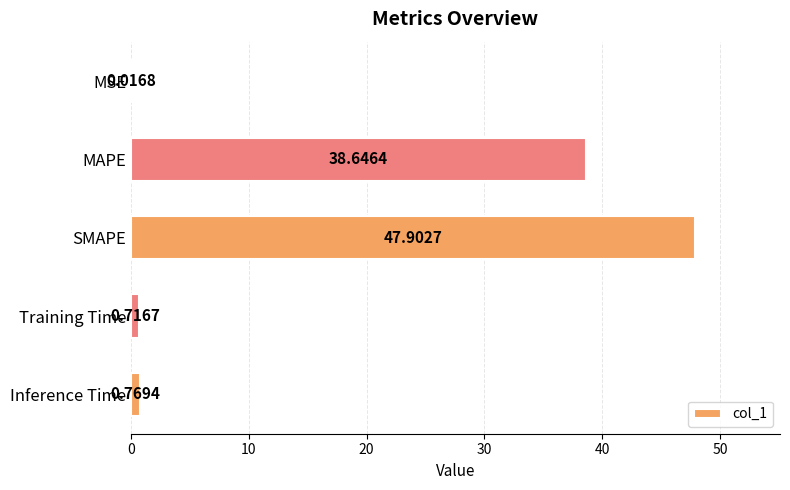

At which category does the chart reach its peak across all series?

SMAPE